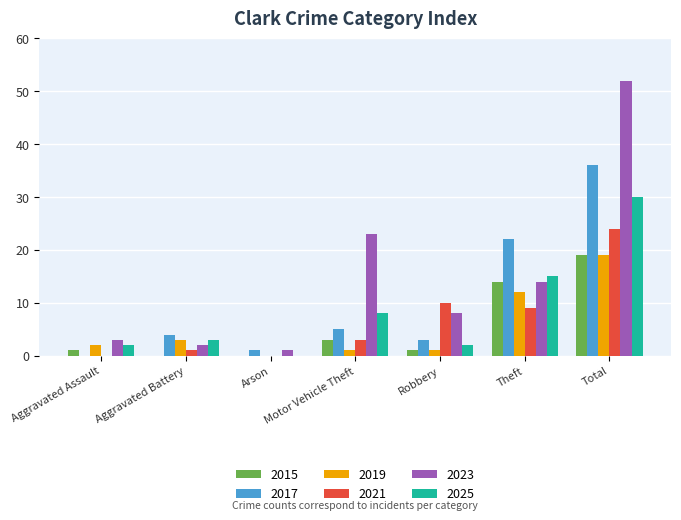

What is the sum of all 2025 values?

60